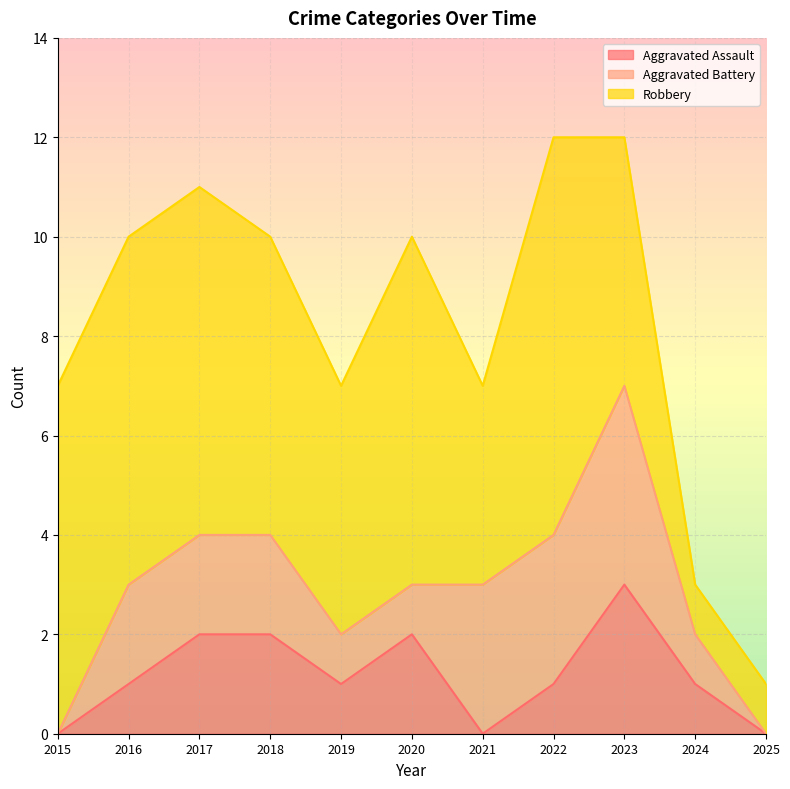

Reading left to right, extract all data points from this chart.

Aggravated Assault: 0	1	2	2	1	2	0	1	3	1	0
Aggravated Battery: 0	2	2	2	1	1	3	3	4	1	0
Robbery: 7	7	7	6	5	7	4	8	5	1	1